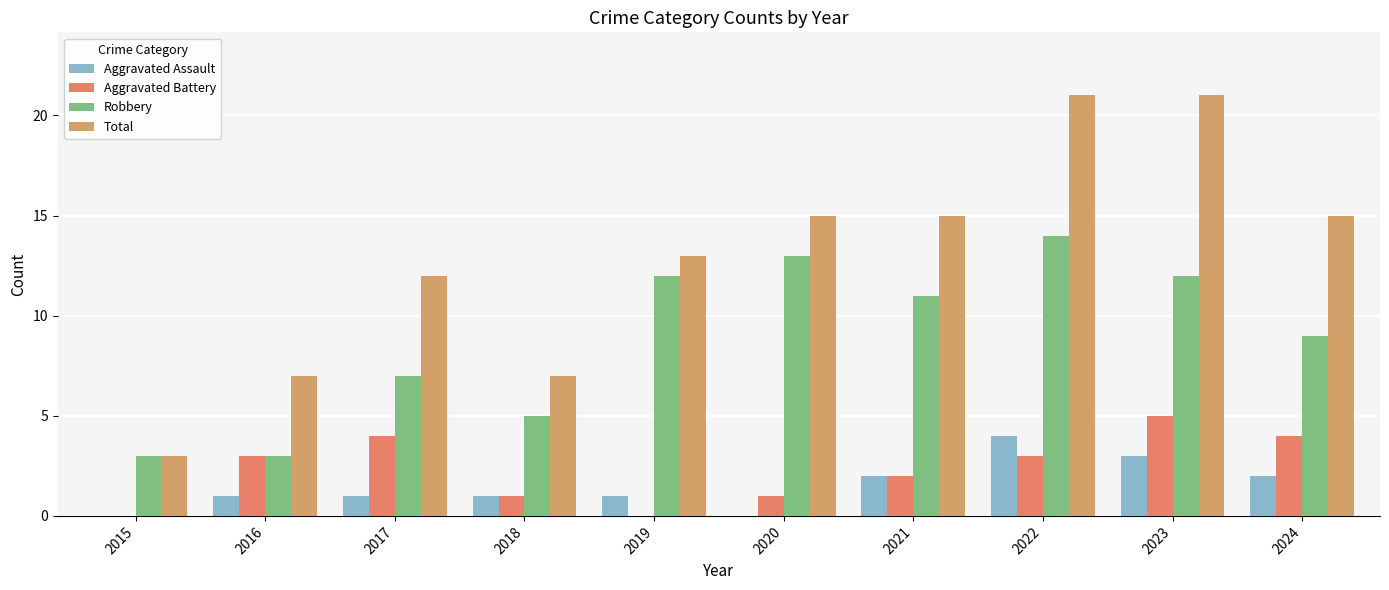

What are all the series names shown in the legend?

Aggravated Assault, Aggravated Battery, Robbery, Total